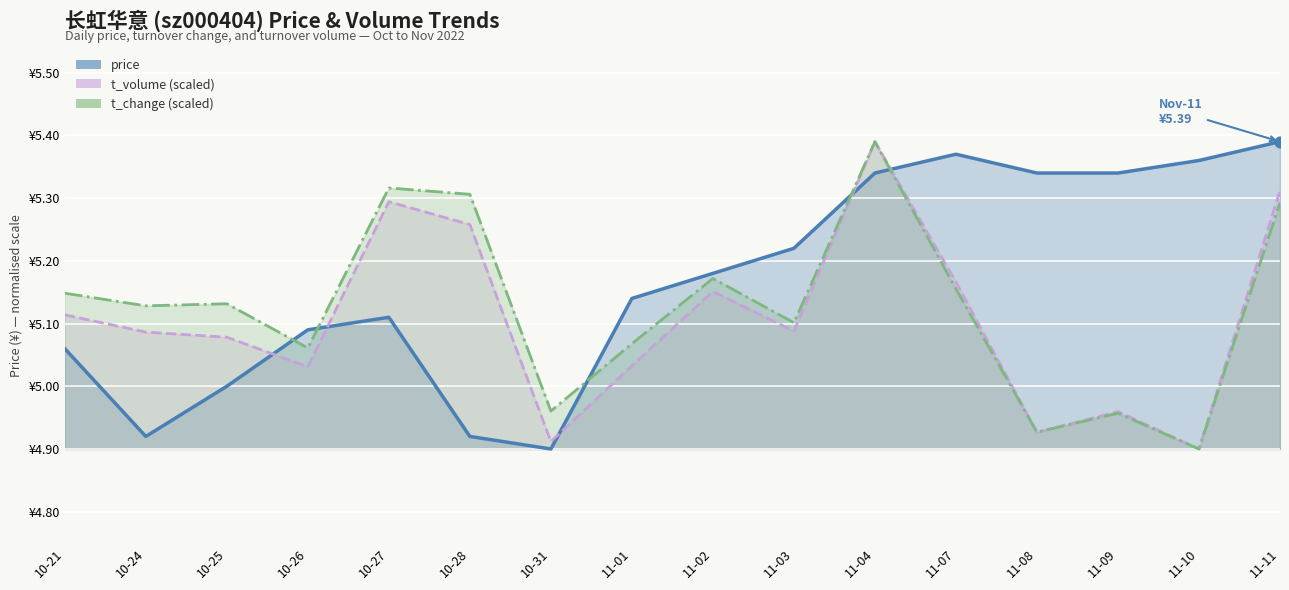

Which series reaches the minimum Y coordinate?

price